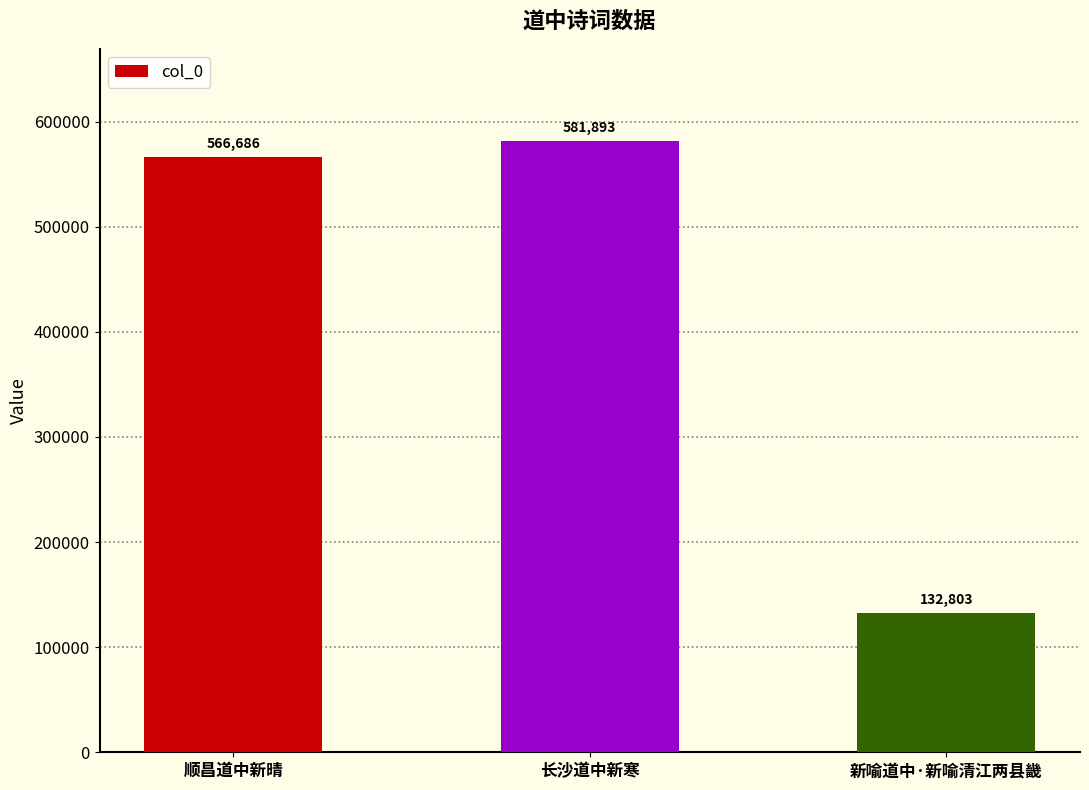

What is the label of the 1st bar from the left?

顺昌道中新晴